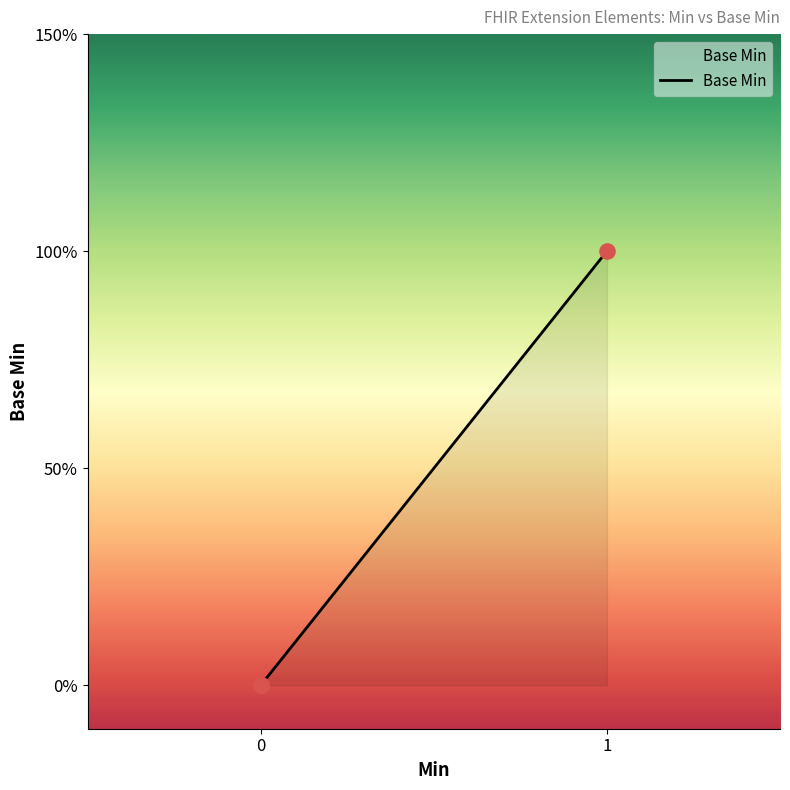

What is the change in value from 0 to 1?

+1